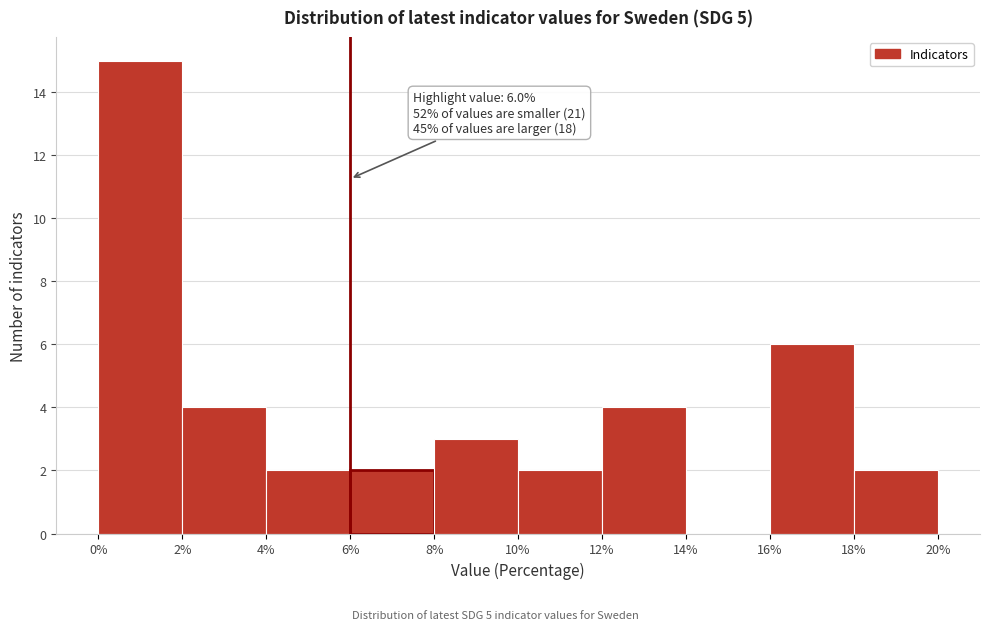

Over which range of the x-axis is the bar tallest?

0% to 2%